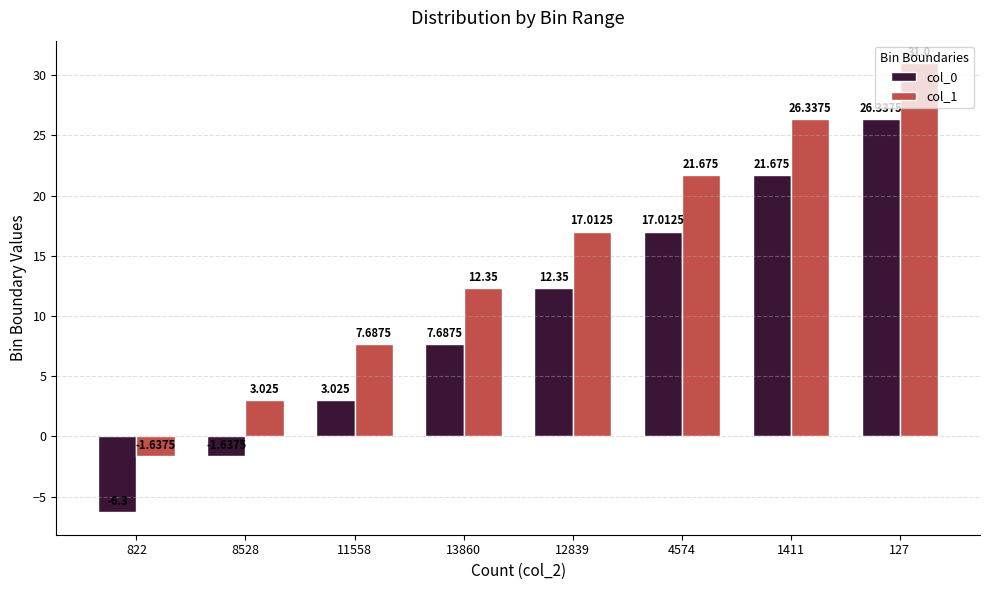

At which label does col_0 first exceed 12?

12839